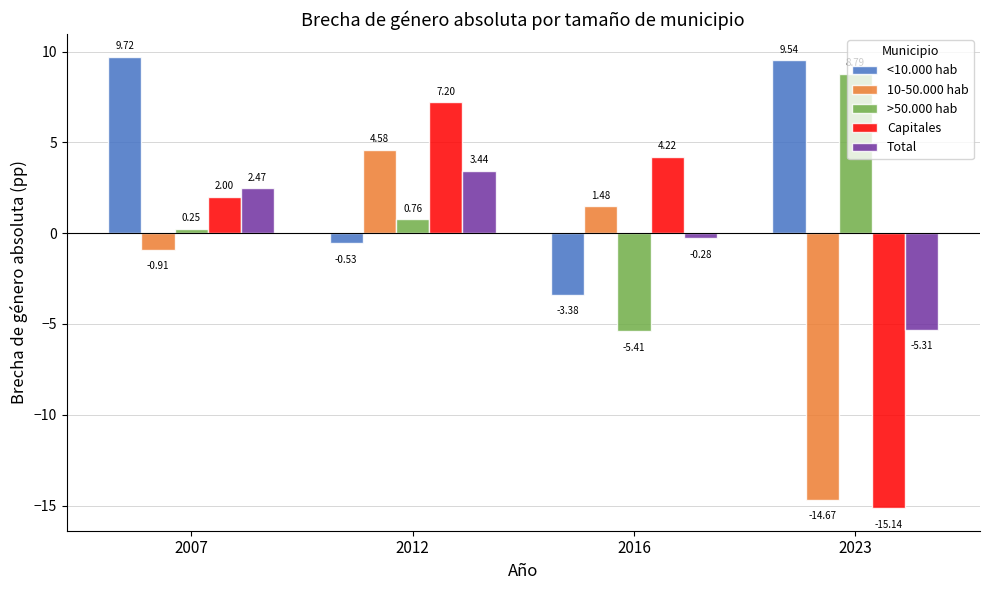

Count the number of data series in this chart.

5